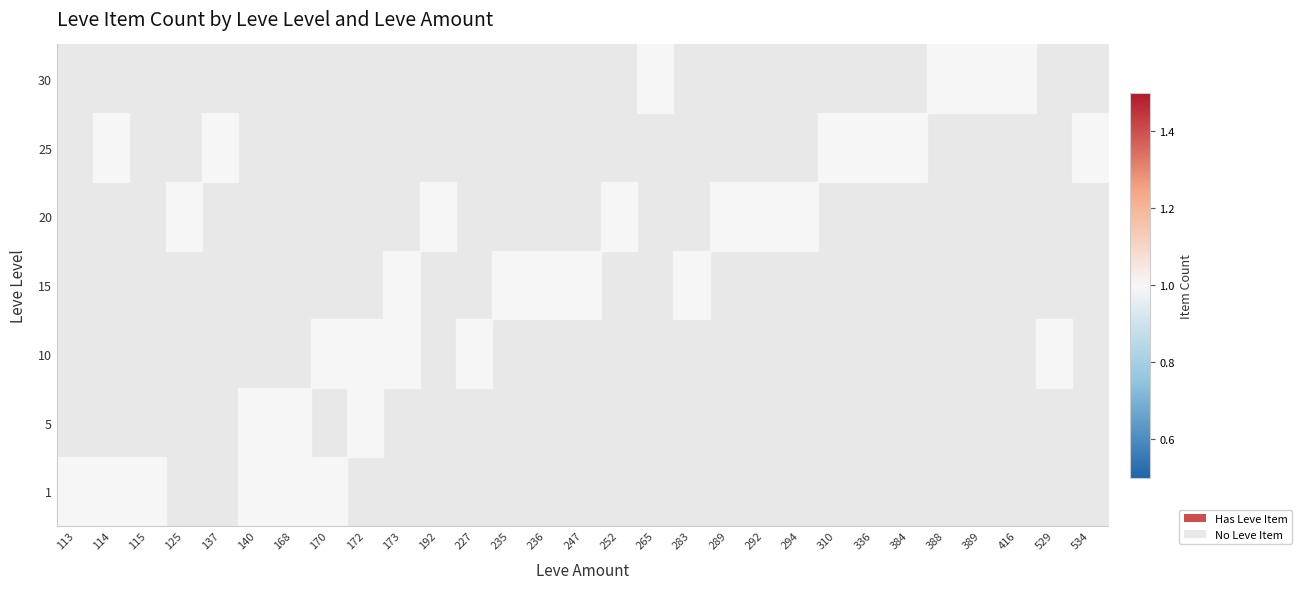

Which series has the largest range (max minus min)?

5